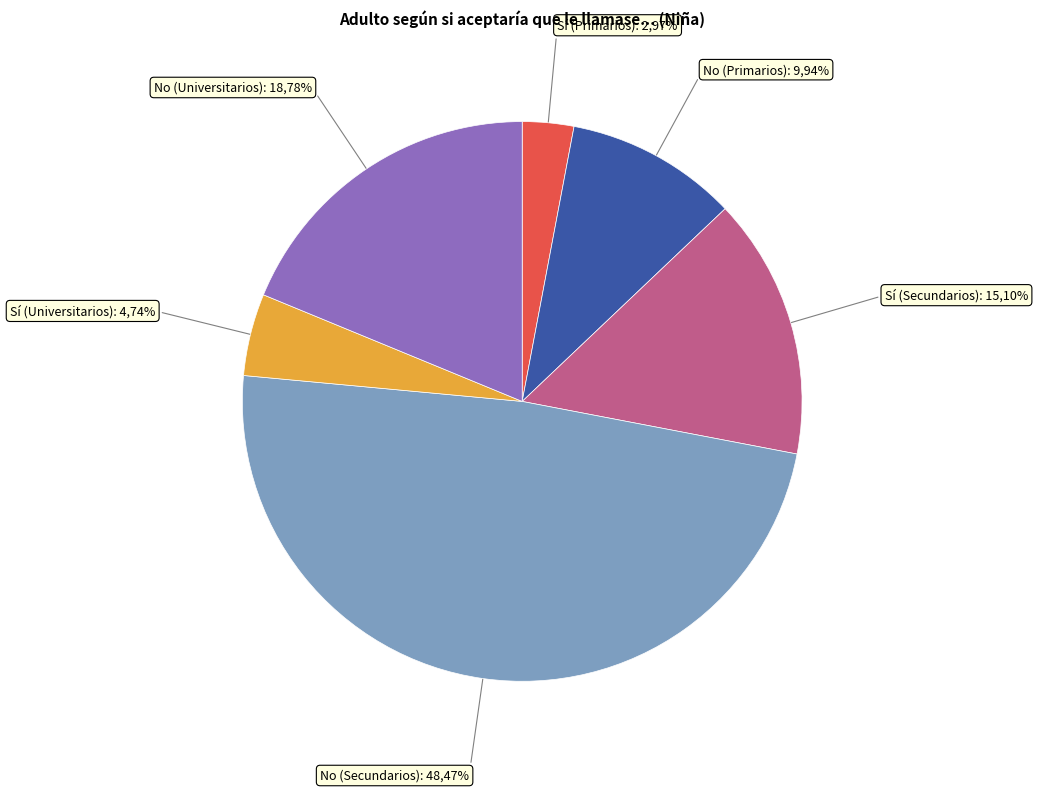

How many slices are in this pie chart?

6